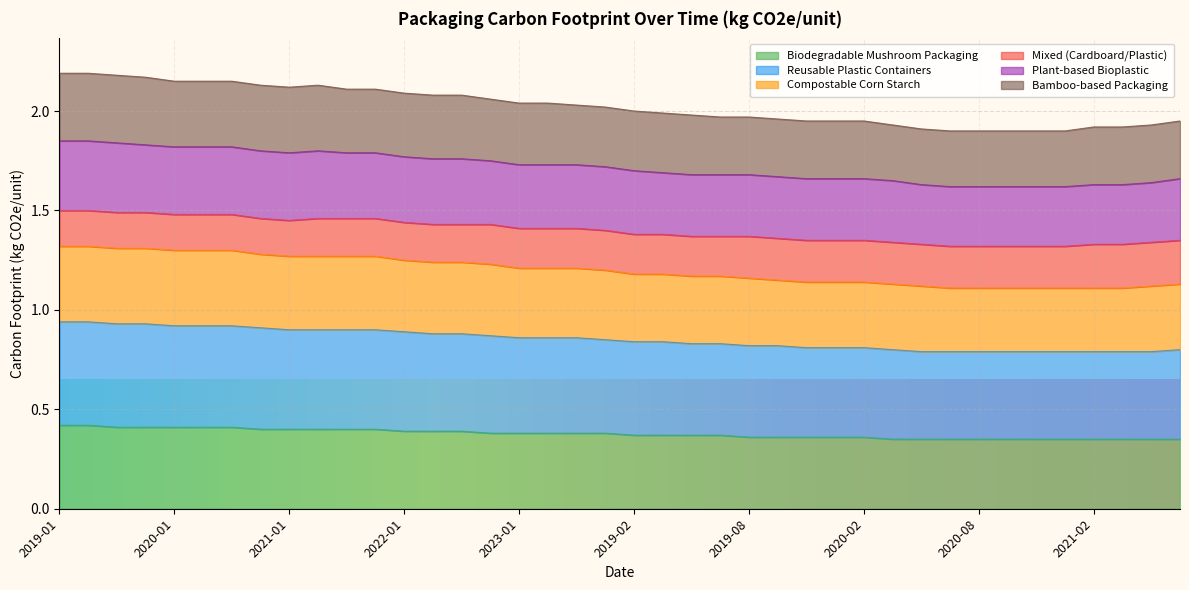

The Biodegradable Mushroom Packaging series shows 0.6 at 2020-01. True or false?

False